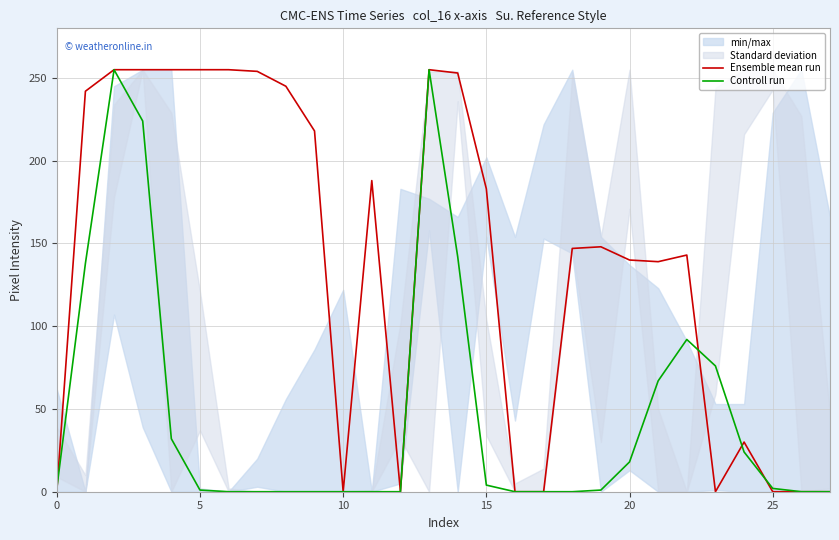

What is the average value of the Controll run series?

48